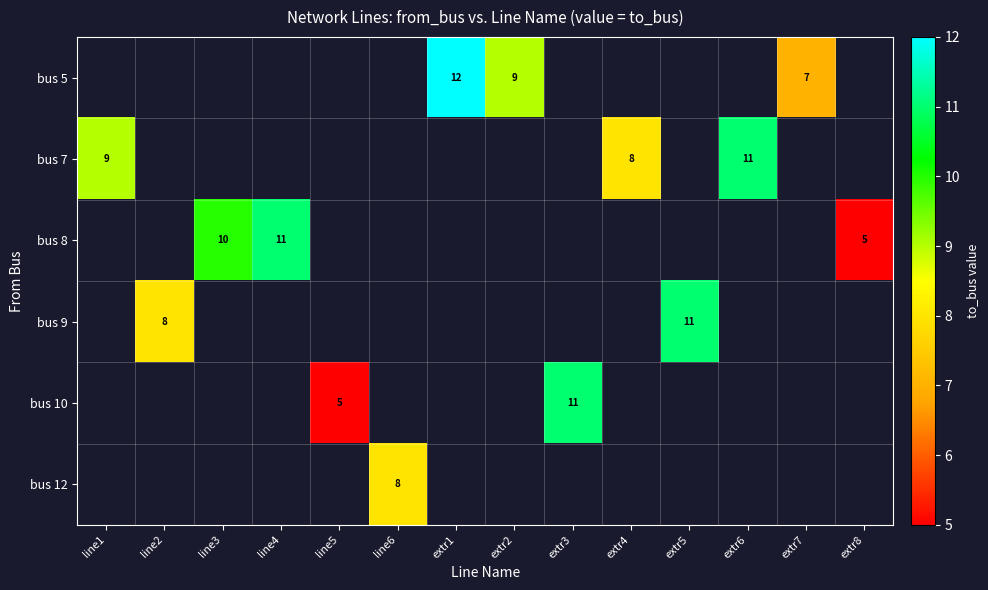

True or false: bus 7 has a value of 19 at extr6.

False